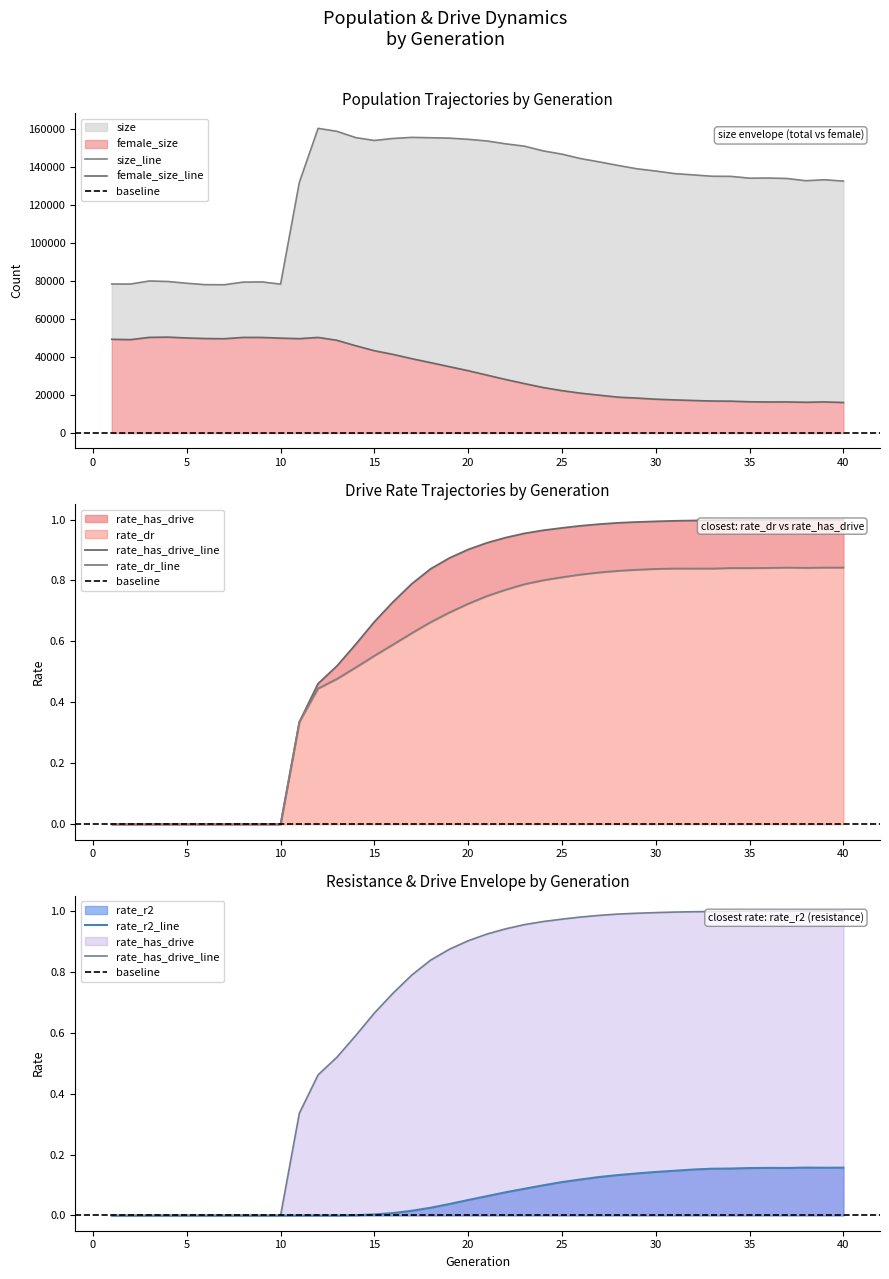

True or false: rate_dr and size cross at least once.

False